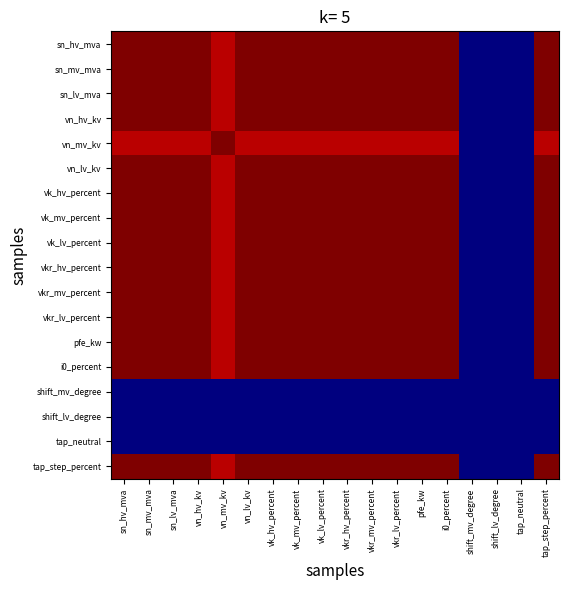

Which label corresponds to the smallest value in the chart?

shift_mv_degree